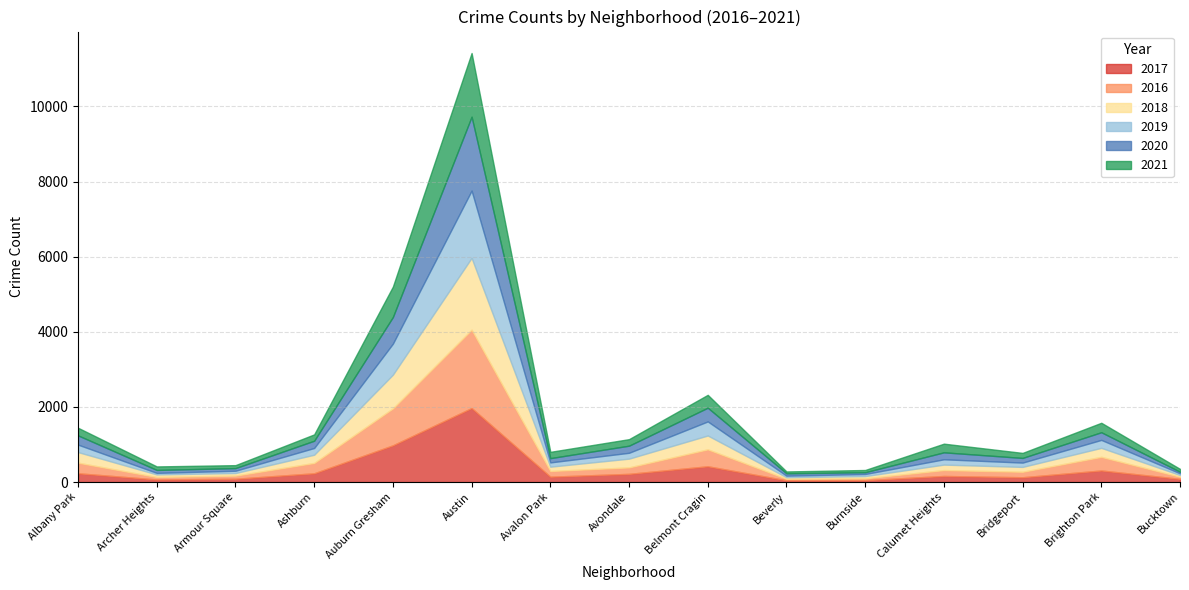

How many series are shown in this chart?

6